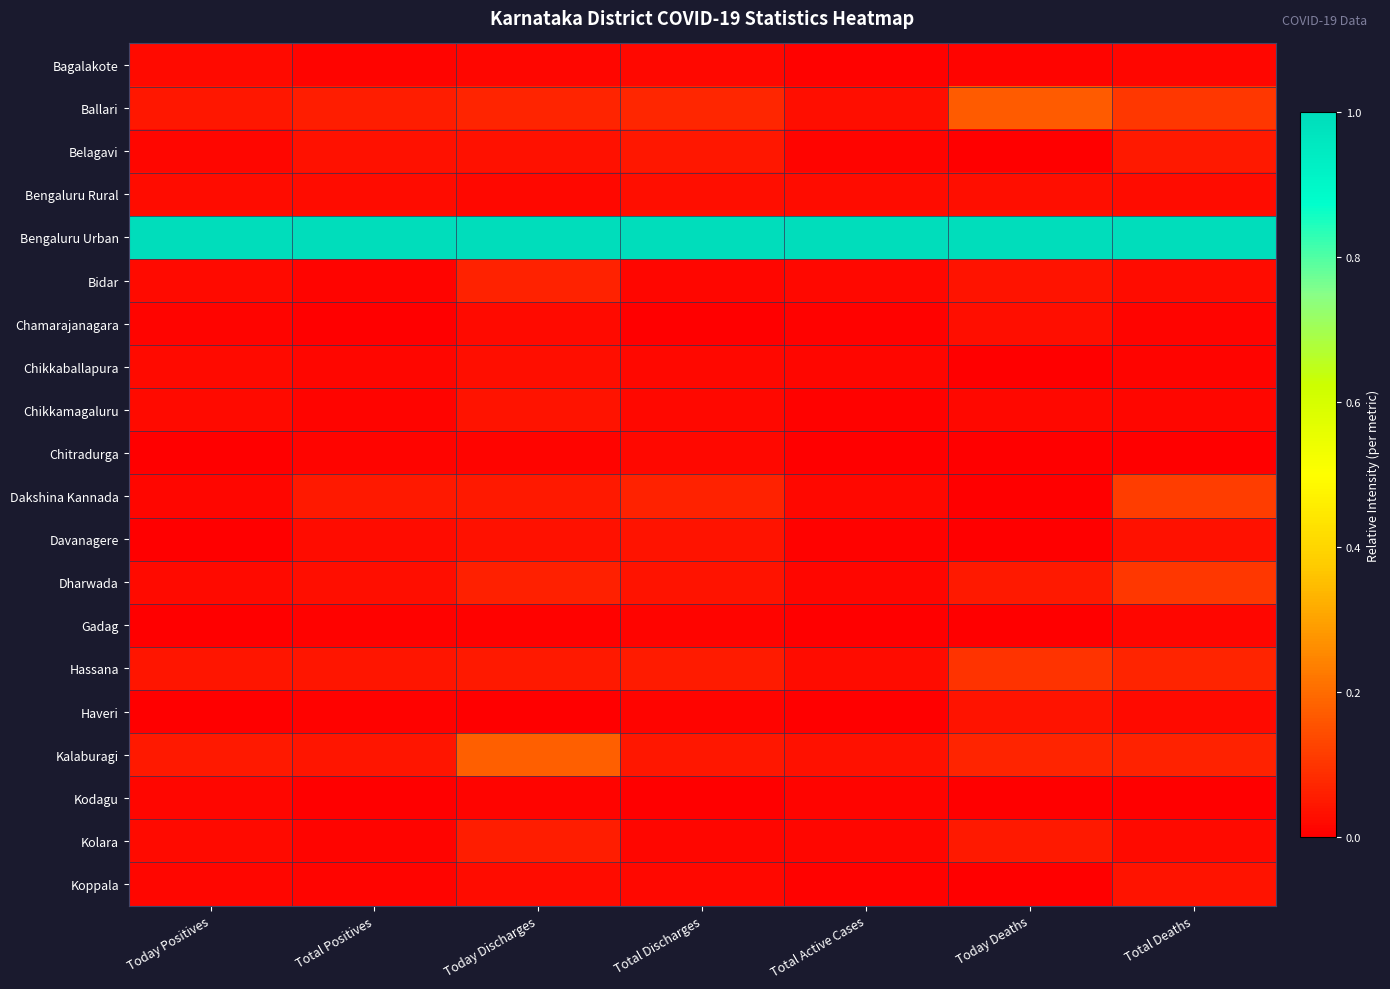

What is the spread (max minus min) of values at Today Deaths?

1.0